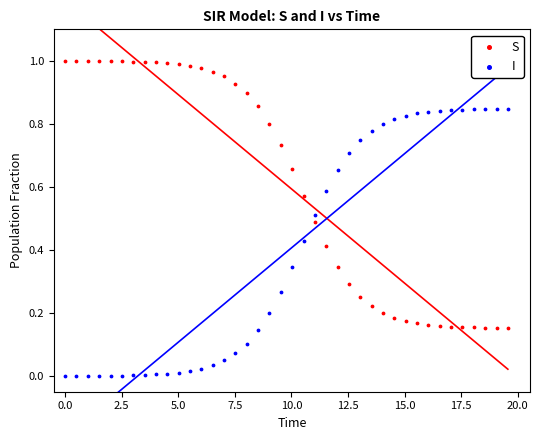

What is the X range (max minus min) for the scatter plot?

19.6